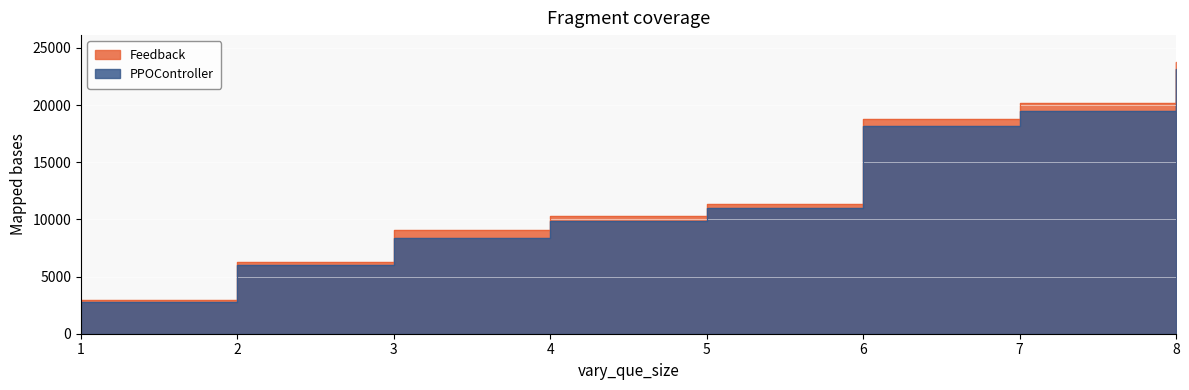

At how many categories does at least one series exceed 15634?

3